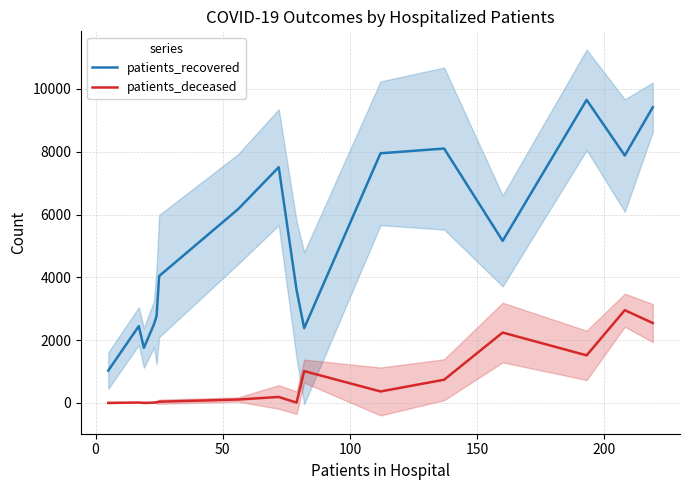

True or false: patients_deceased and patients_recovered intersect in this chart.

False